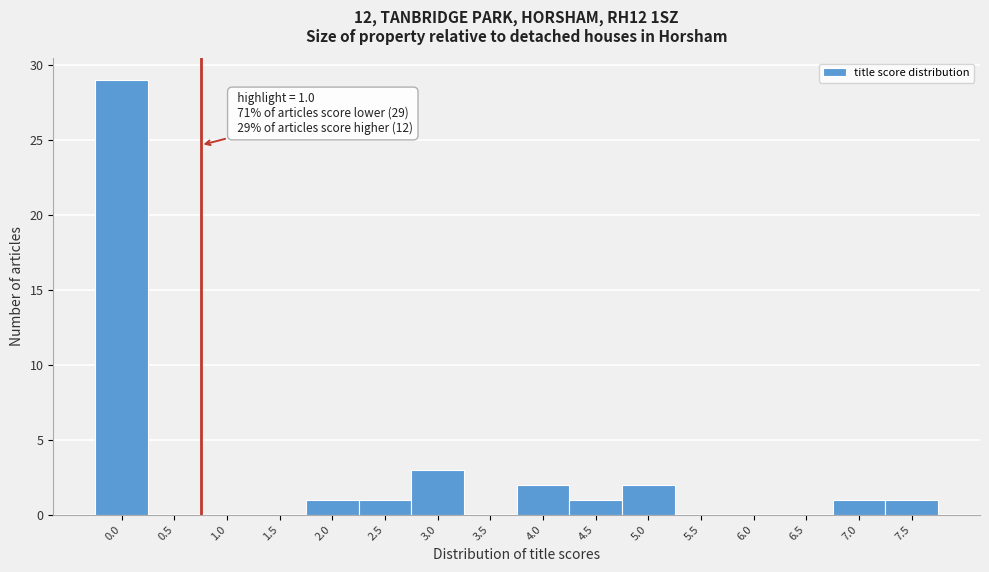

Reading left to right, extract all data points from this chart.

0.0=29	0.5=0	1.0=0	1.5=0	2.0=1	2.5=1	3.0=3	3.5=0	4.0=2	4.5=1	5.0=2	5.5=0	6.0=0	6.5=0	7.0=1	7.5=1